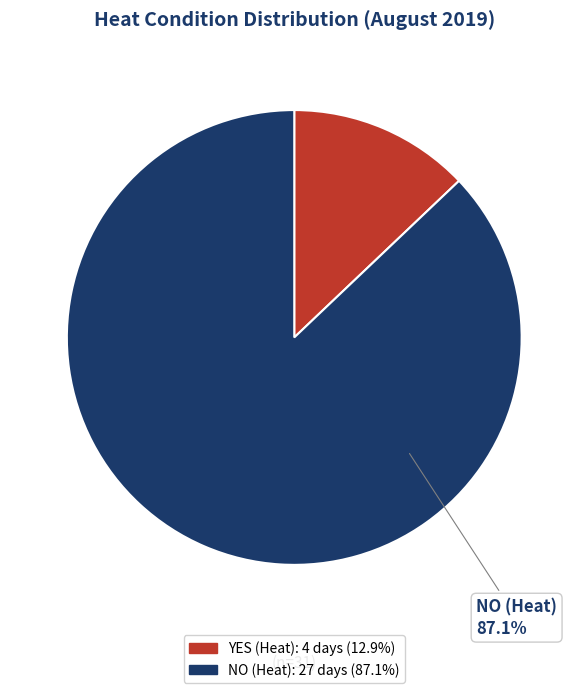

What is the ratio of the value at YES (Heat) to the value at NO (Heat)?

0.1